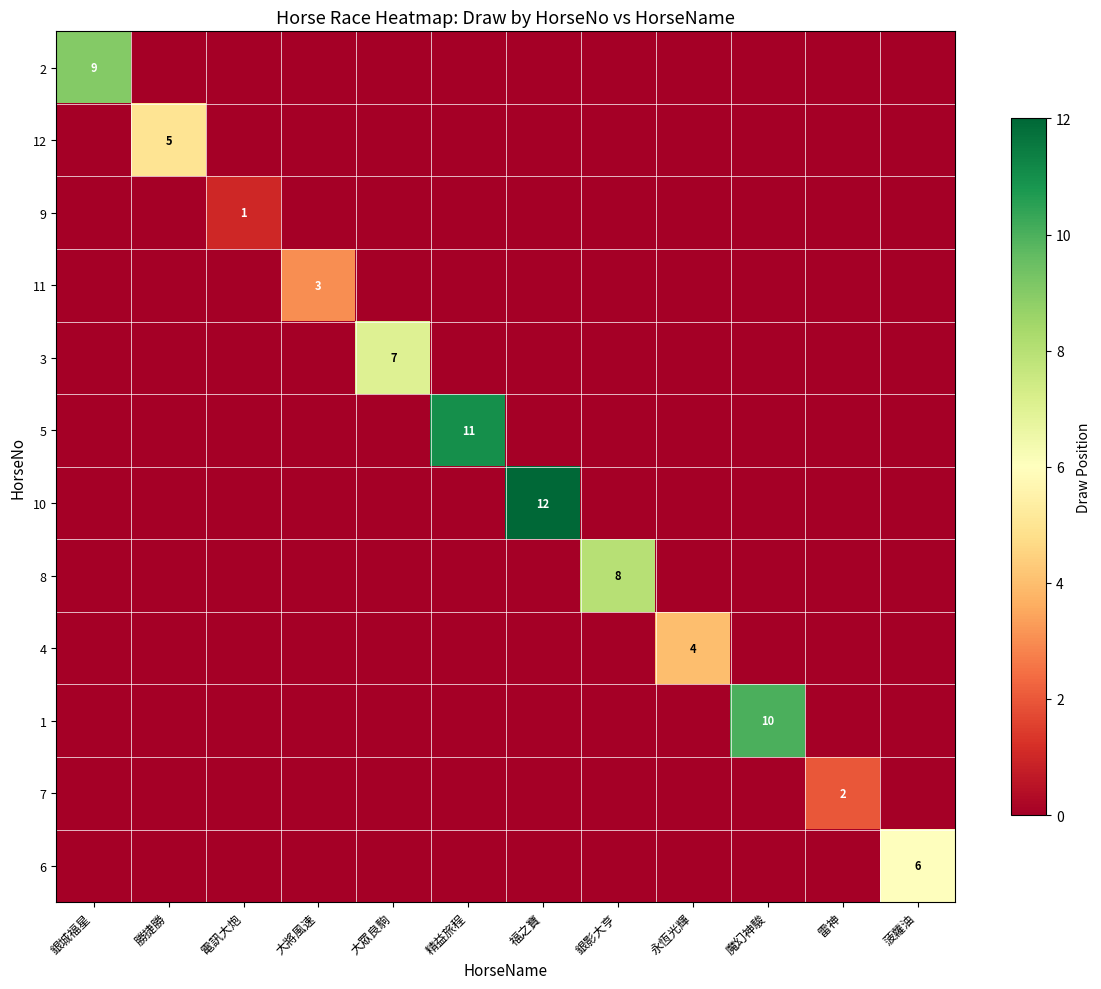

At which category is the sum across all series the highest?

福之寶